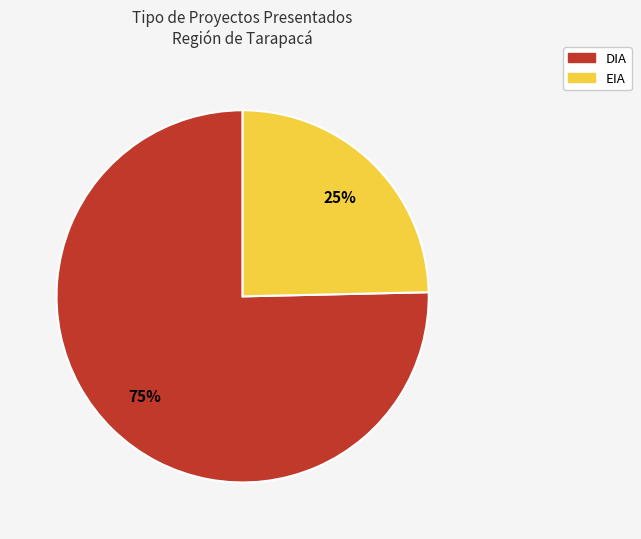

Rank the categories by value from highest to lowest.

DIA, EIA